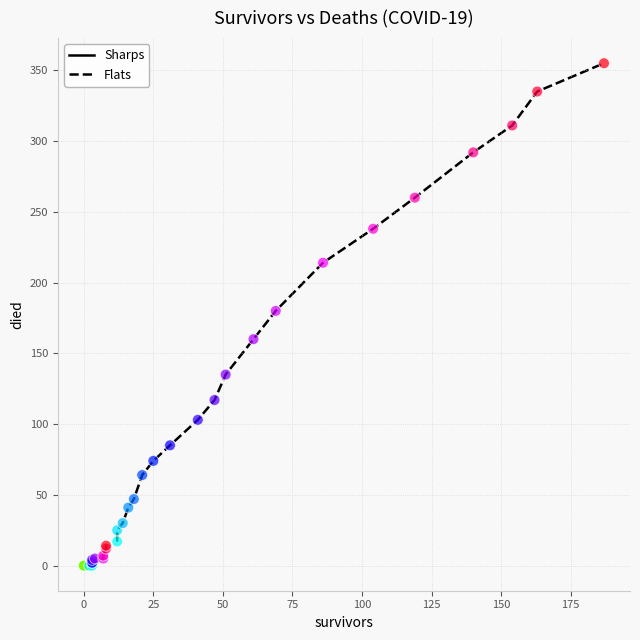

What are all the series names shown in the legend?

Sharps, Flats